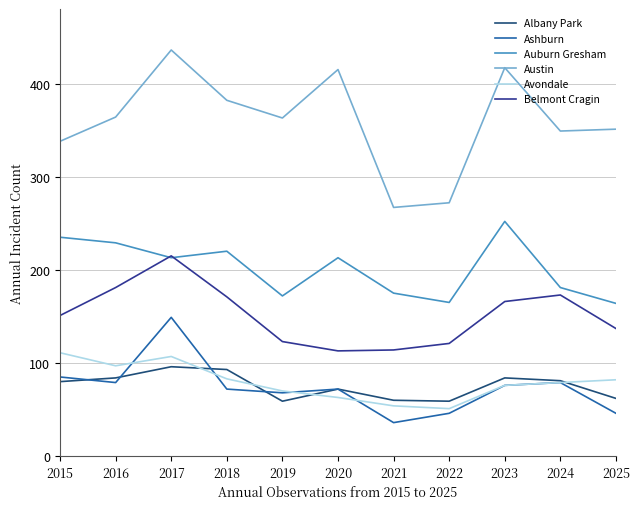

True or false: Austin has more than 2 interior local peaks.

True